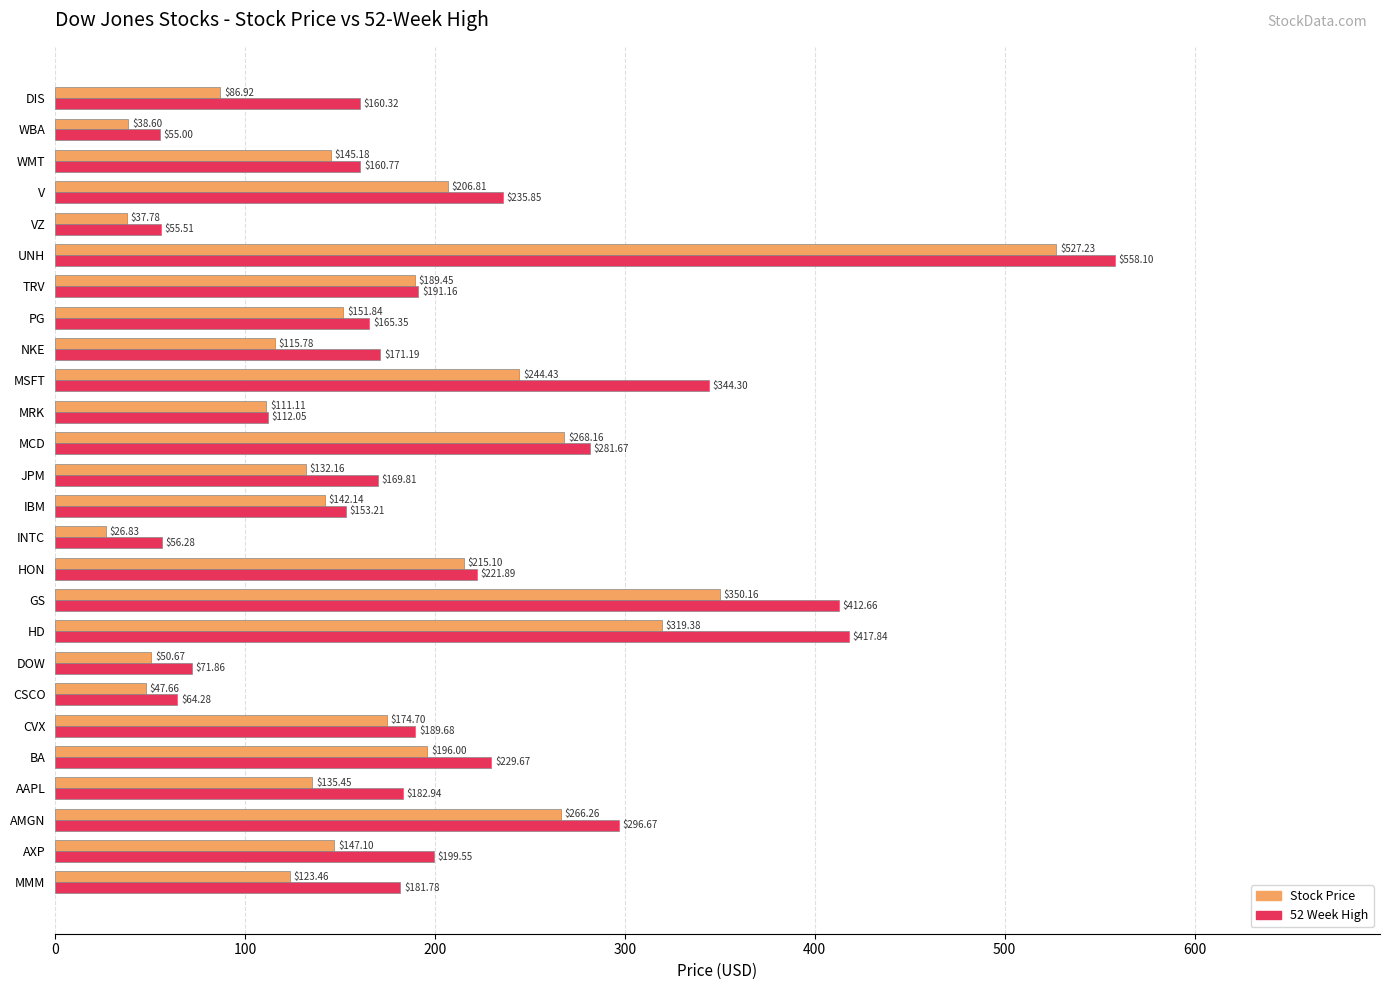

Where is Stock Price nearest to the value 277?

MCD